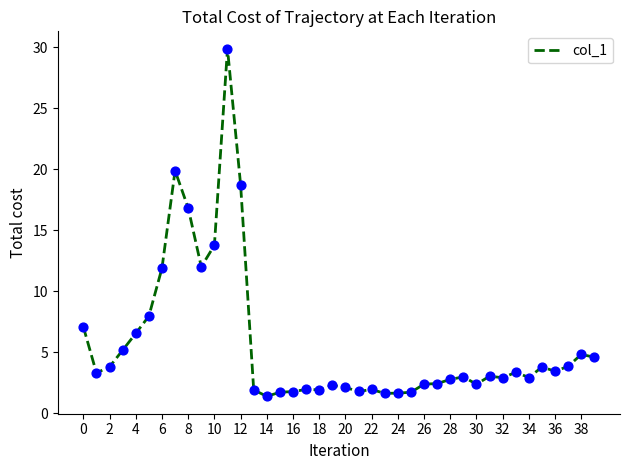

What is the minimum value shown in the chart?

1.4